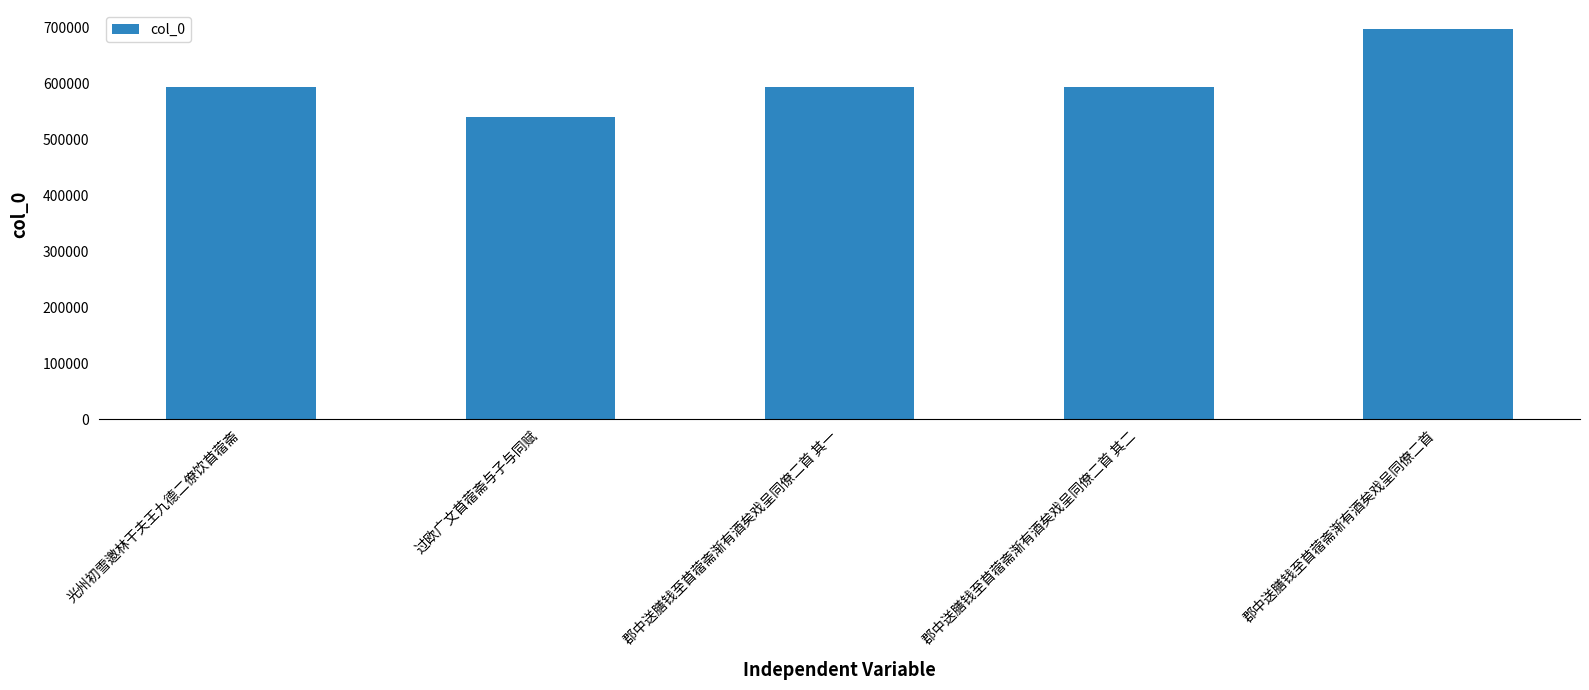

What position from the left is 郡中送膳钱至苜蓿斋渐有酒矣戏呈同僚二首 其一?

3